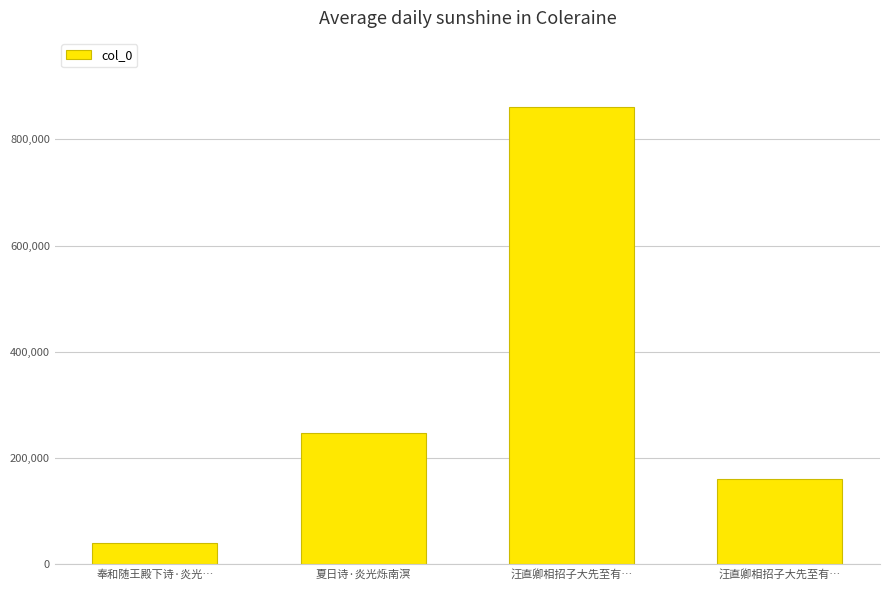

The value at 汪直卿相招子大先至有… is 100080. True or false?

False